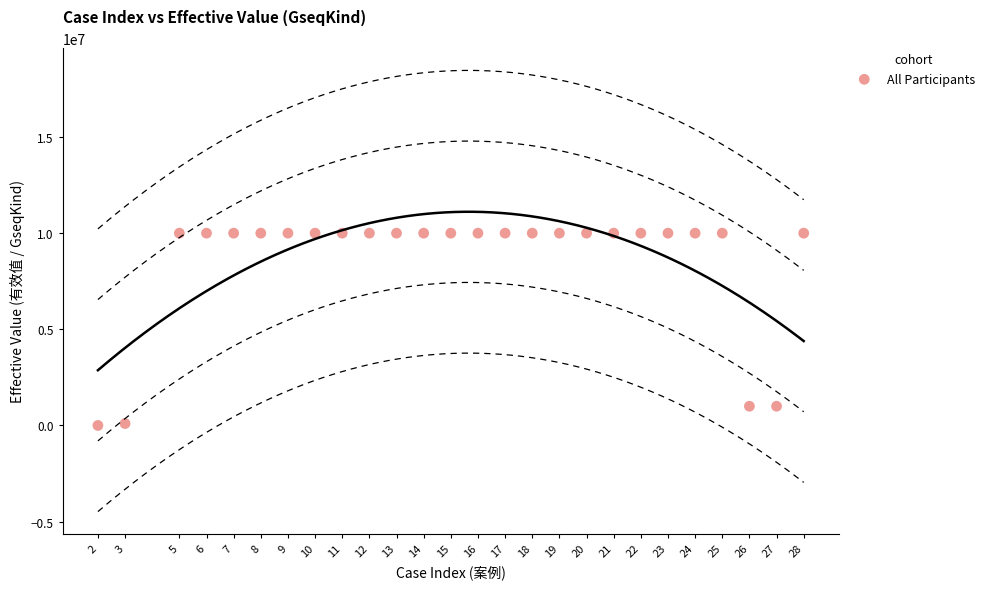

What is the range of Y values (max minus min)?

9999998